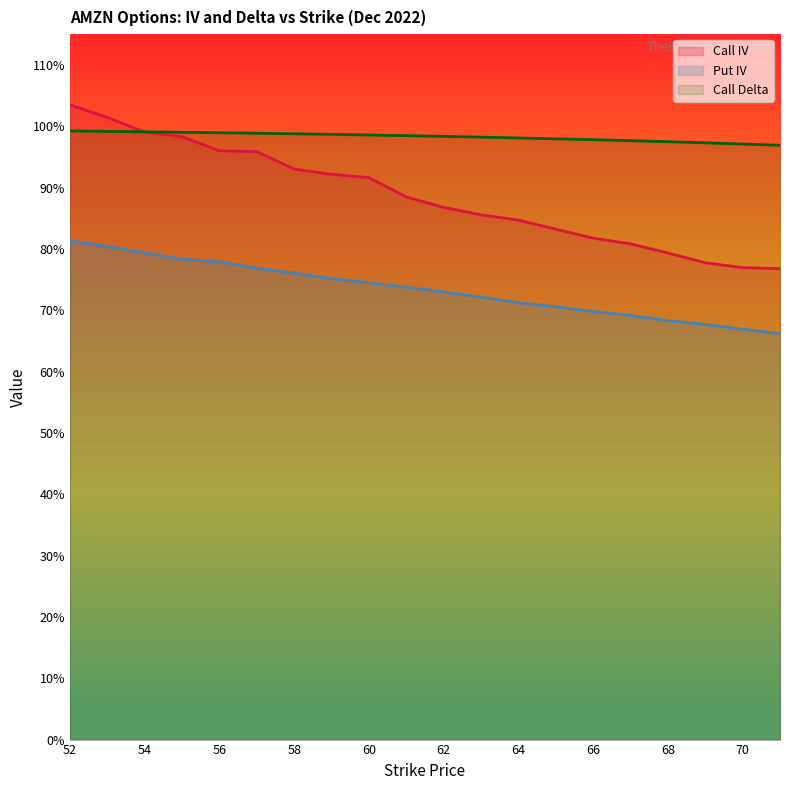

True or false: Call Delta and Call IV intersect in this chart.

True